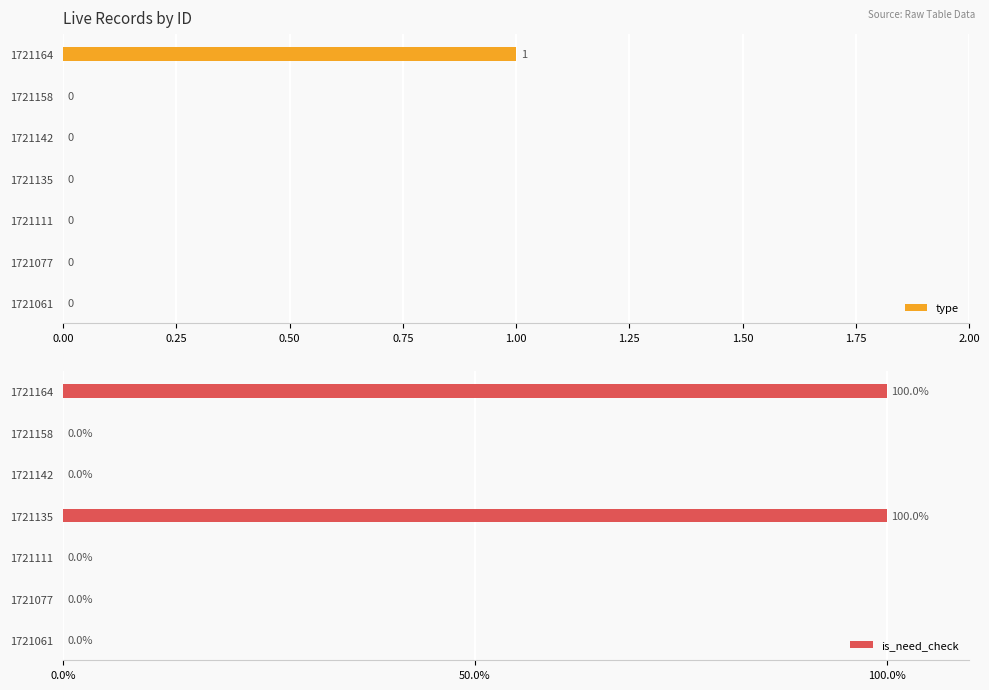

How many positive values does the is_need_check series have?

2